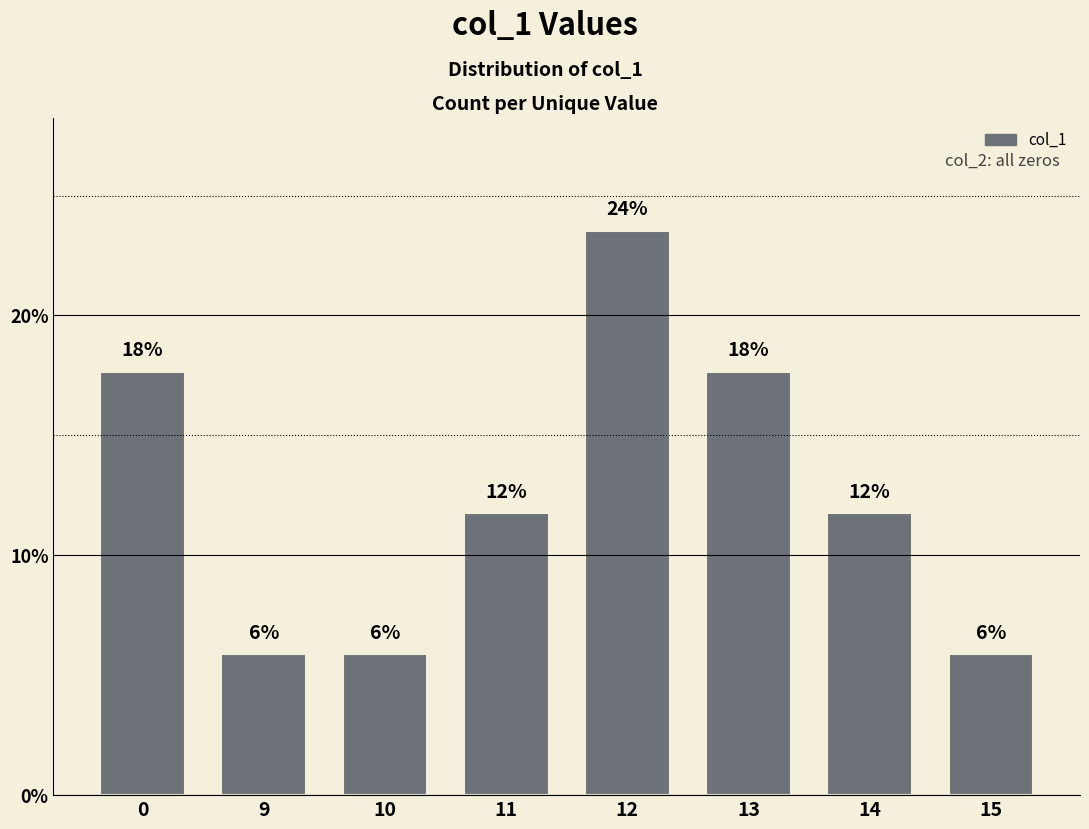

True or false: the data shows 31.1 at 12.

False